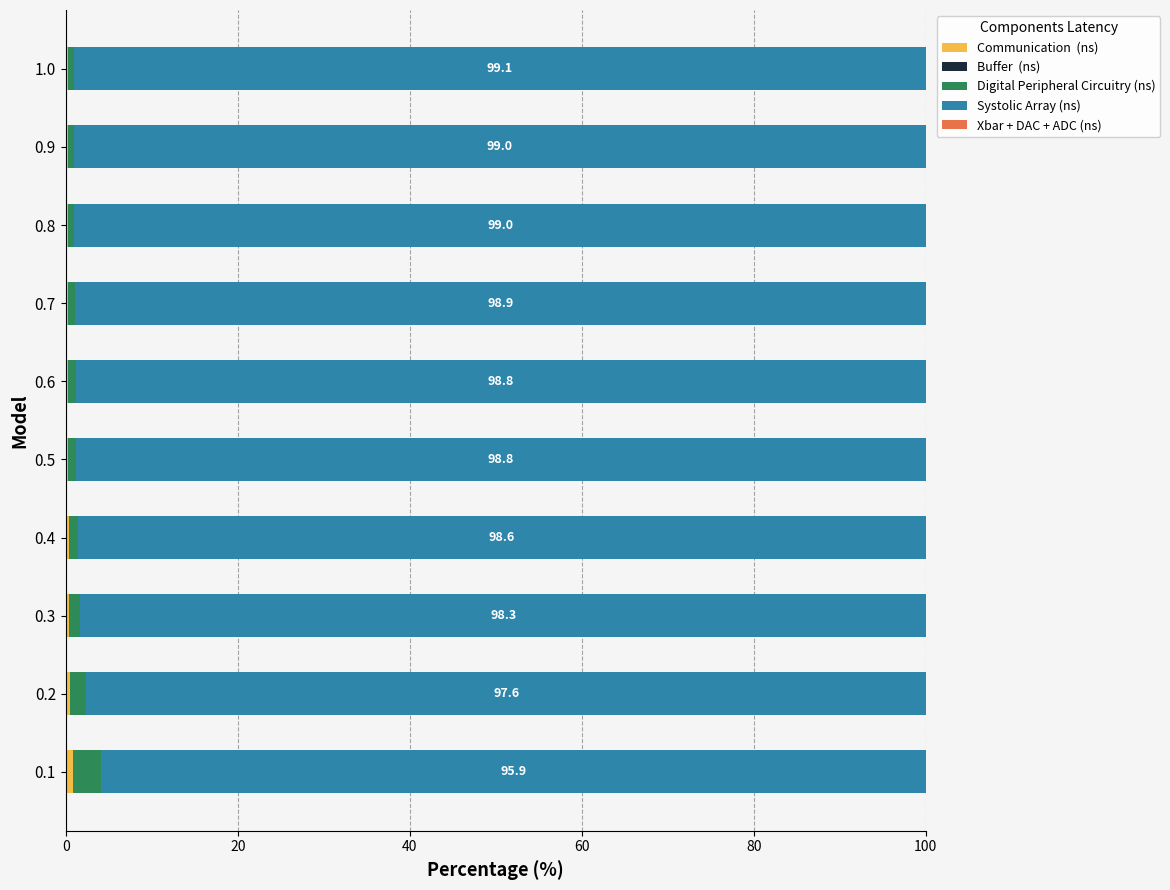

How many data points does each series have?

10